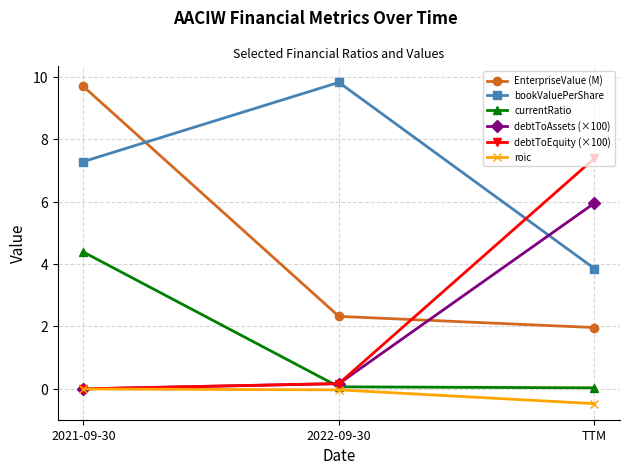

Which series has the largest range (max minus min)?

EnterpriseValue (M)